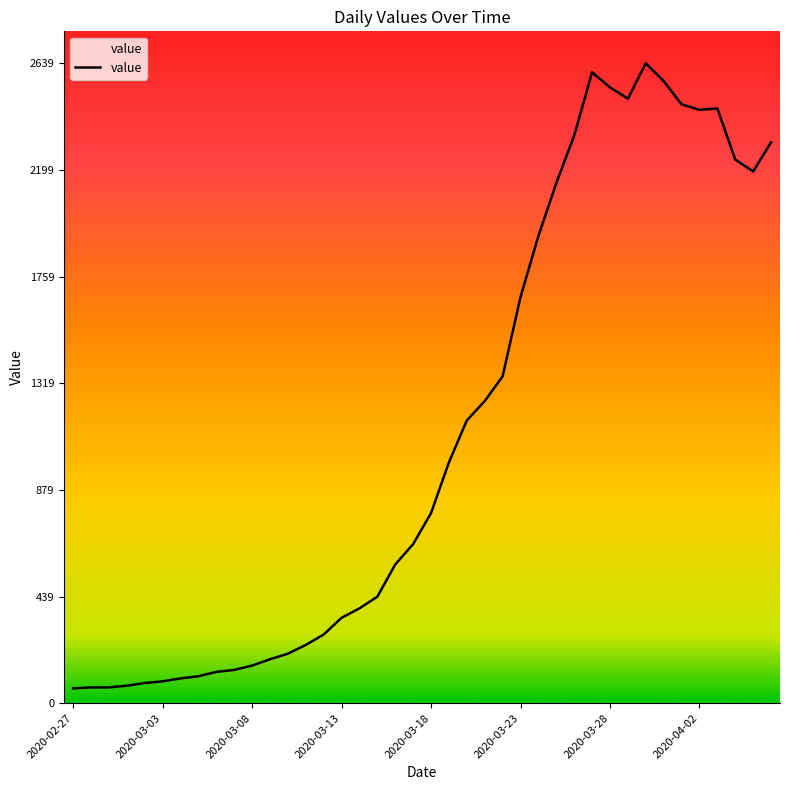

What is the greatest value displayed?

2639